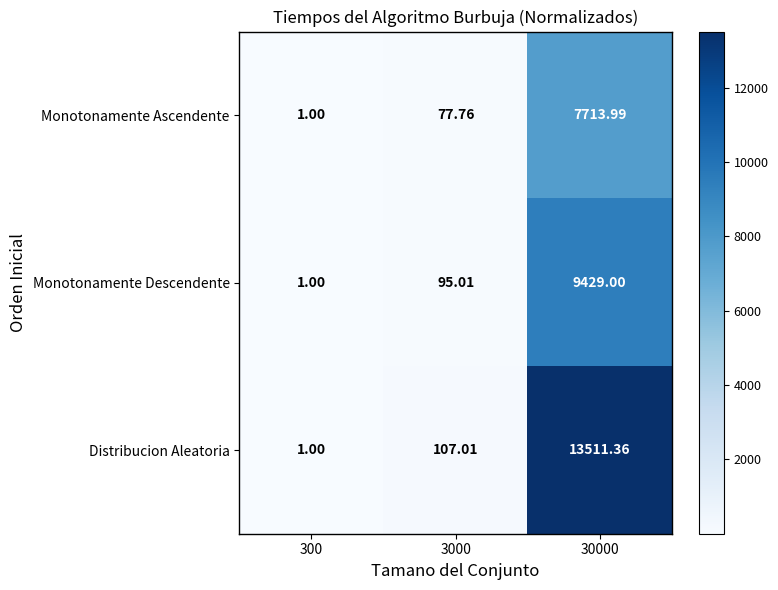

Which series has the widest spread of values?

Distribucion Aleatoria